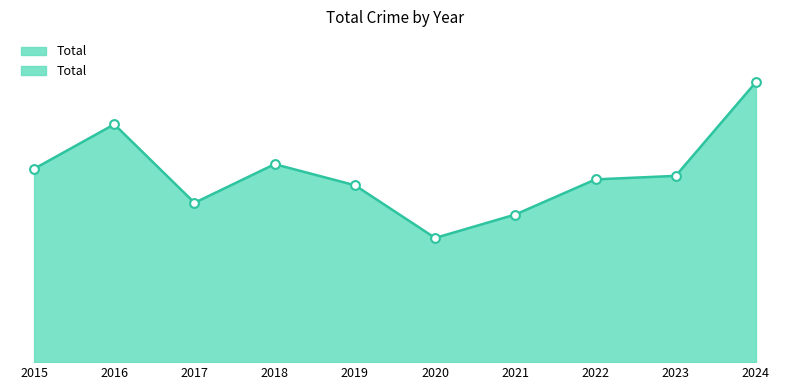

What is the change in value from 2015 to 2023?

-6